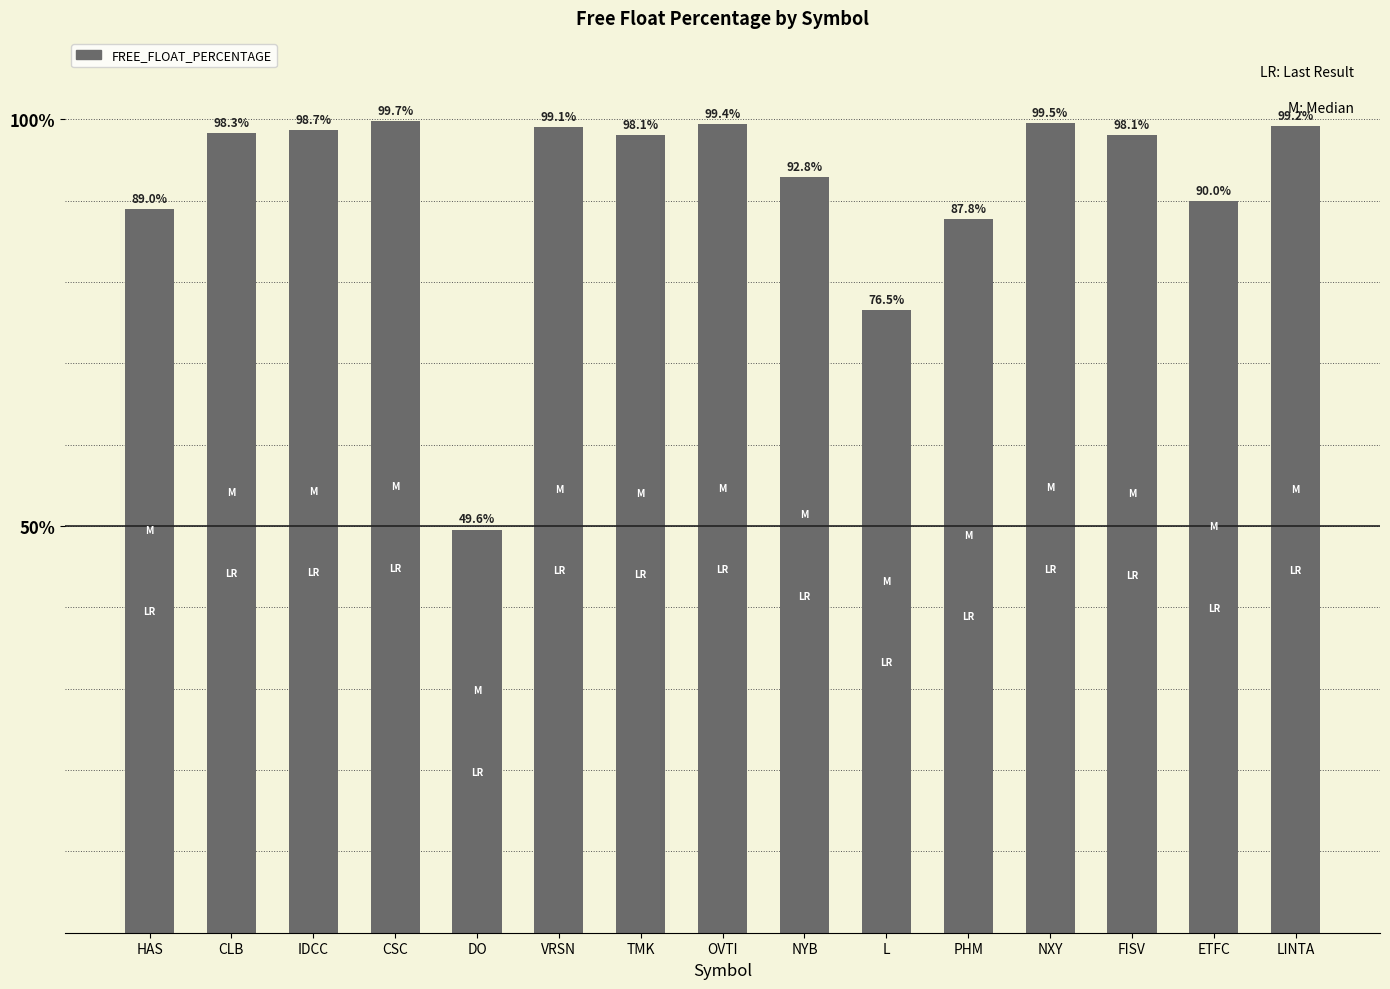

What is the change in value from CLB to NYB?

-5.5